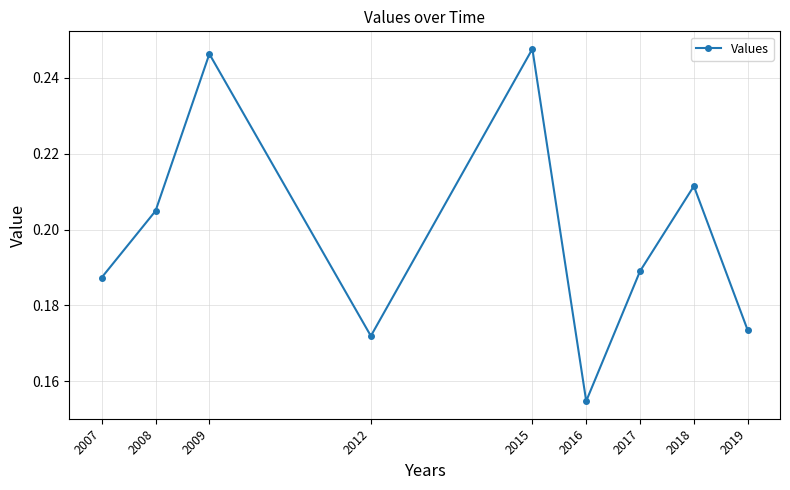

What is the difference between the second highest and second lowest values?

0.1